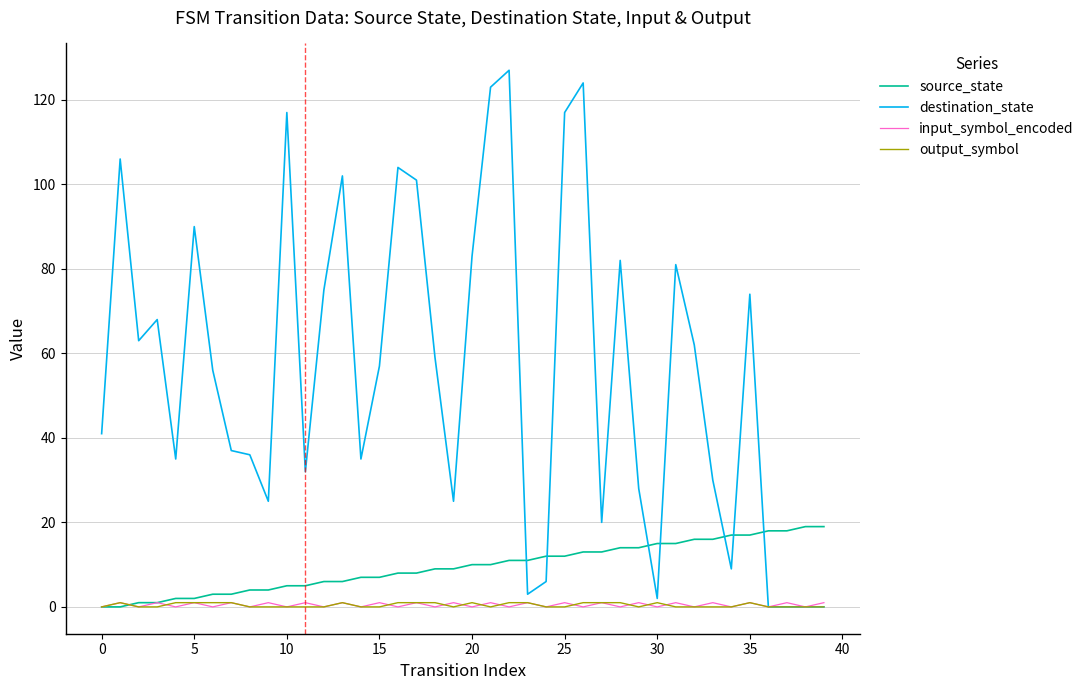

Reading left to right, list all the values displayed in this chart.

source_state: 0	0	1	1	2	2	3	3	4	4	5	5	6	6	7	7	8	8	9	9	10	10	11	11	12	12	13	13	14	14	15	15	16	16	17	17	18	18	19	19
destination_state: 41	106	63	68	35	90	56	37	36	25	117	32	75	102	35	57	104	101	59	25	83	123	127	3	6	117	124	20	82	28	2	81	62	30	9	74	0	0	0	0
input_symbol_encoded: 0	1	0	1	0	1	0	1	0	1	0	1	0	1	0	1	0	1	0	1	0	1	0	1	0	1	0	1	0	1	0	1	0	1	0	1	0	1	0	1
output_symbol: 0	1	0	0	1	1	1	1	0	0	0	0	0	1	0	0	1	1	1	0	1	0	1	1	0	0	1	1	1	0	1	0	0	0	0	1	0	0	0	0